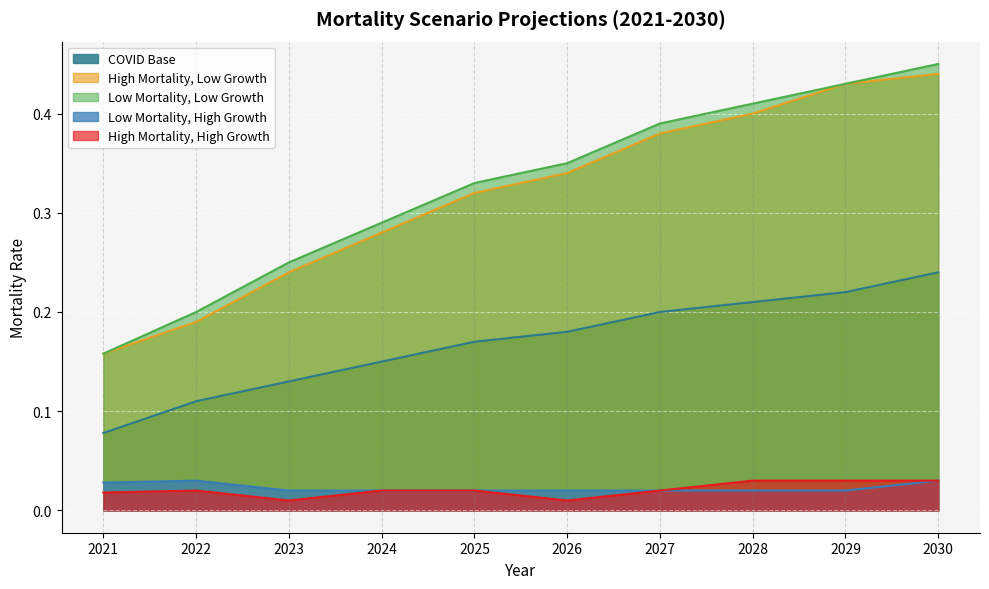

Which label corresponds to the smallest value in the chart?

2023